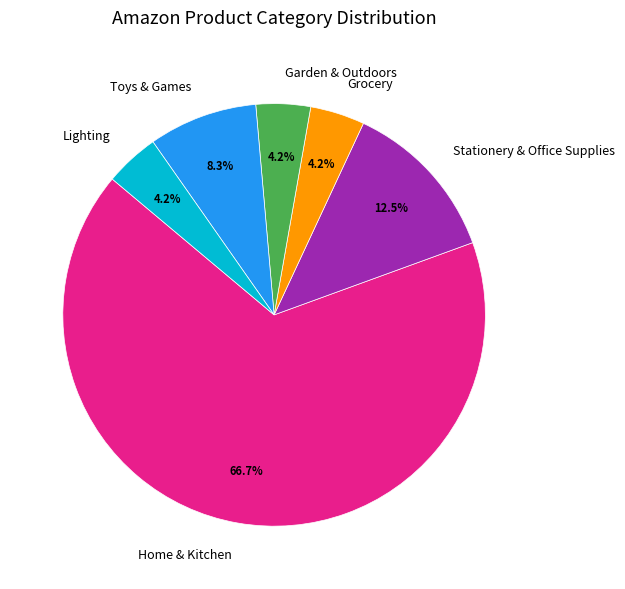

How many segments does this pie chart have?

6